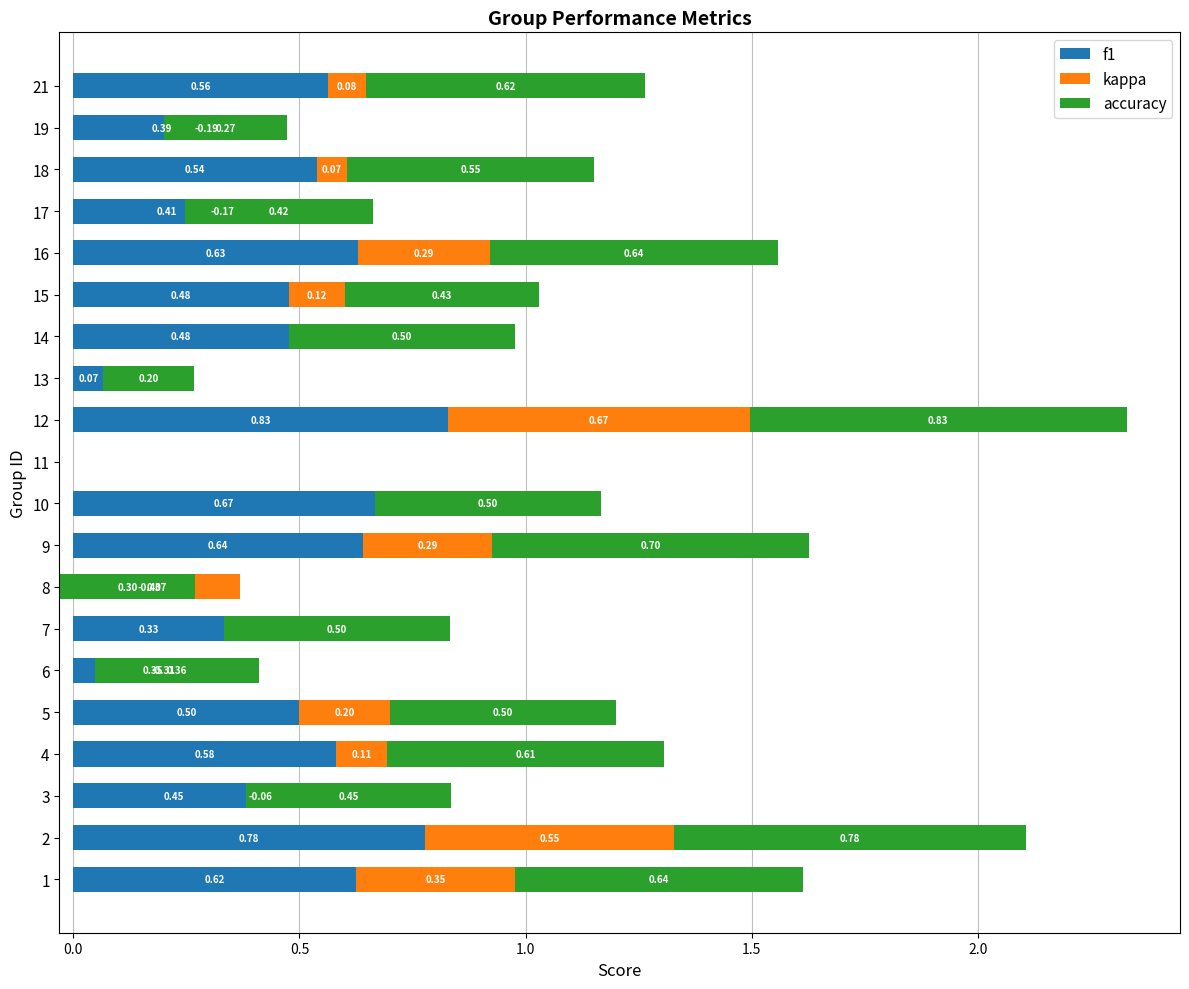

List the series in order of their peak value, lowest first.

kappa, f1, accuracy